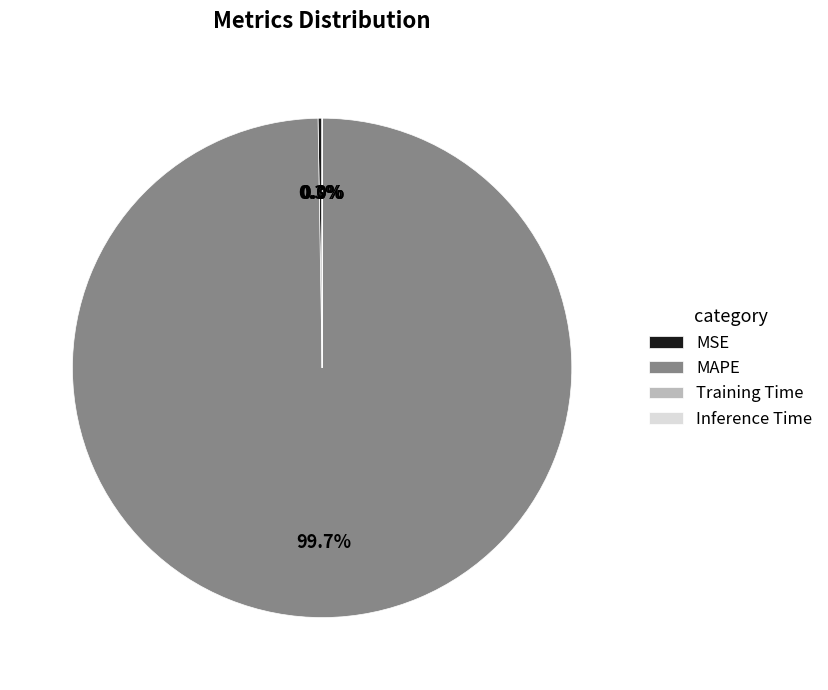

What portion of the pie excludes MAPE?

0.3%